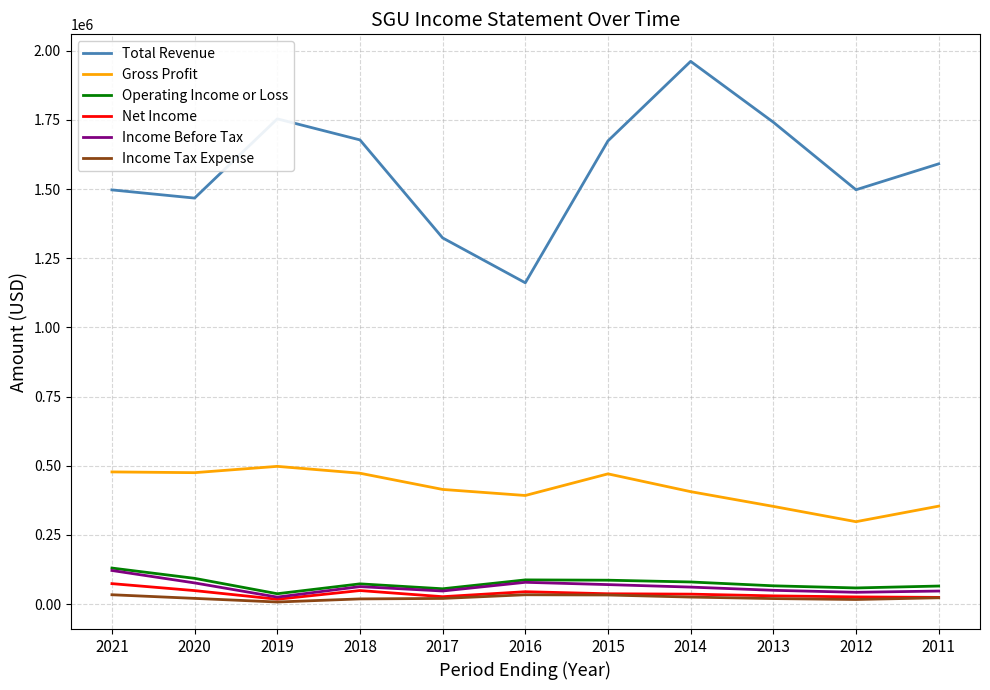

Which series has the largest total across all categories?

Total Revenue